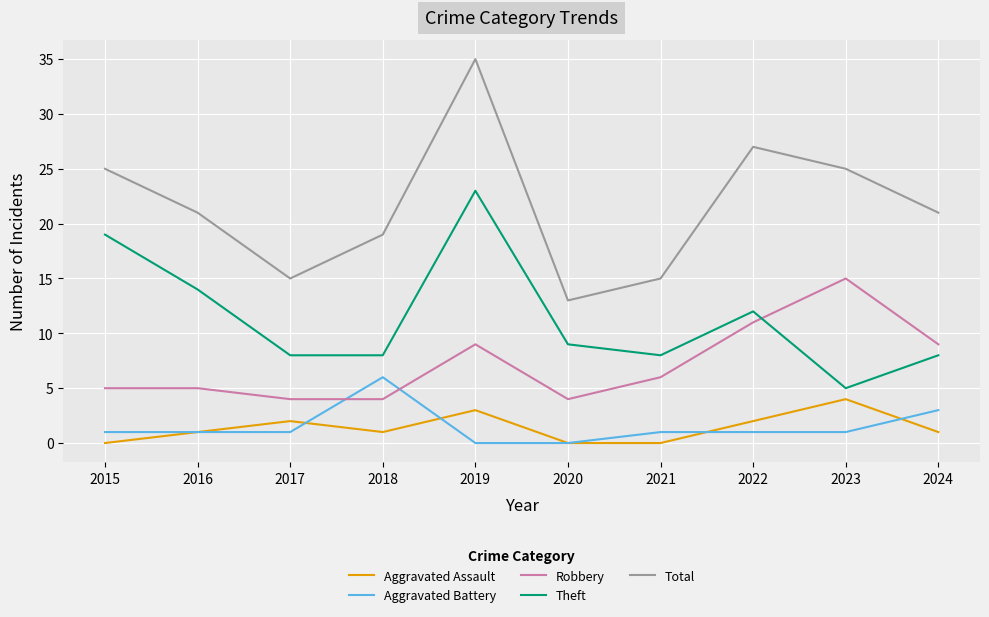

Where is the first local maximum for Aggravated Assault?

2017